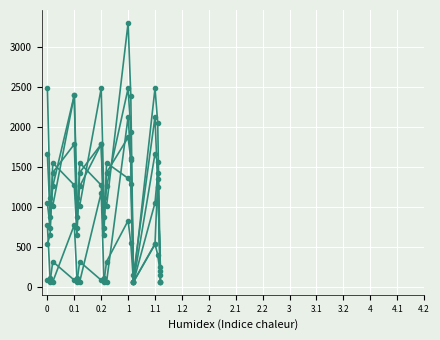

How many data points does each series have?

15